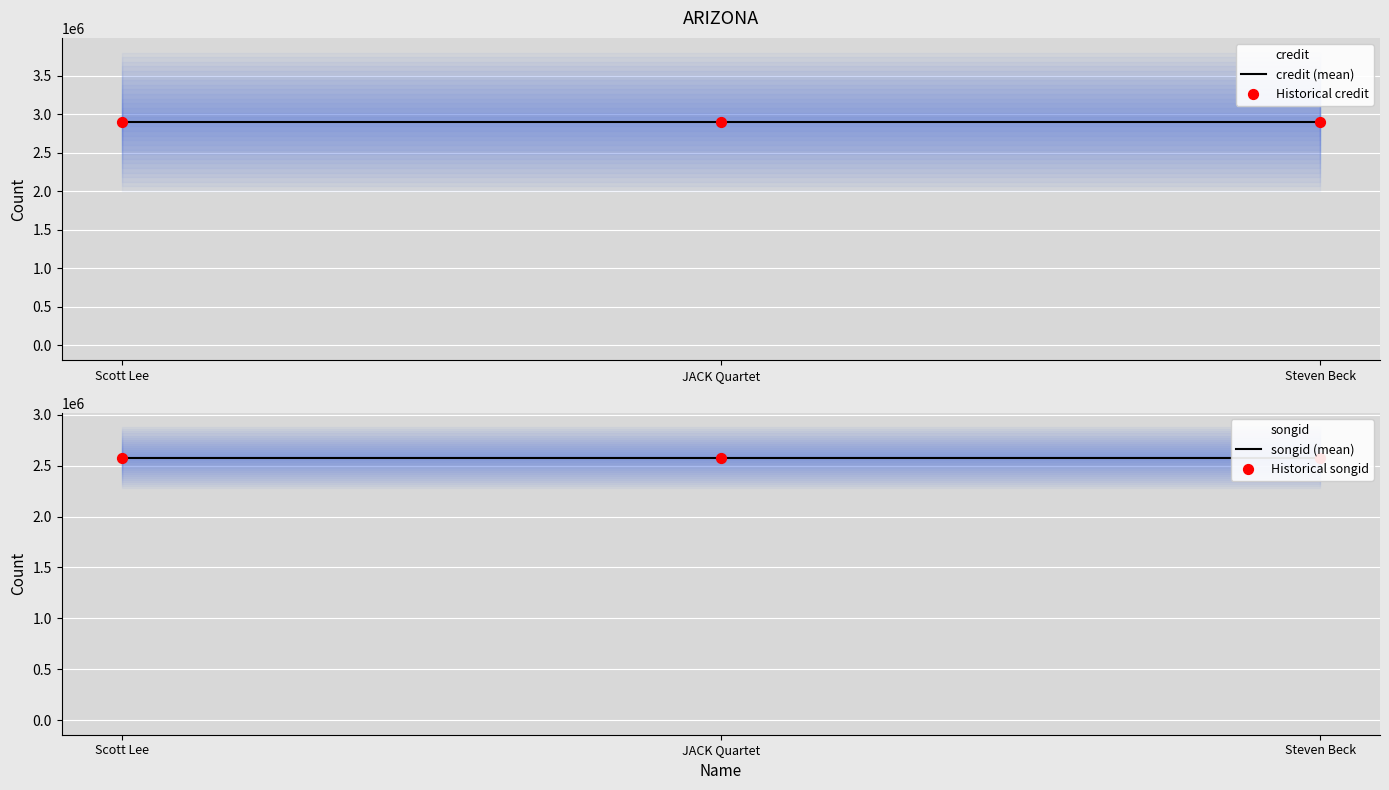

At which category is the sum across all series the highest?

Scott Lee